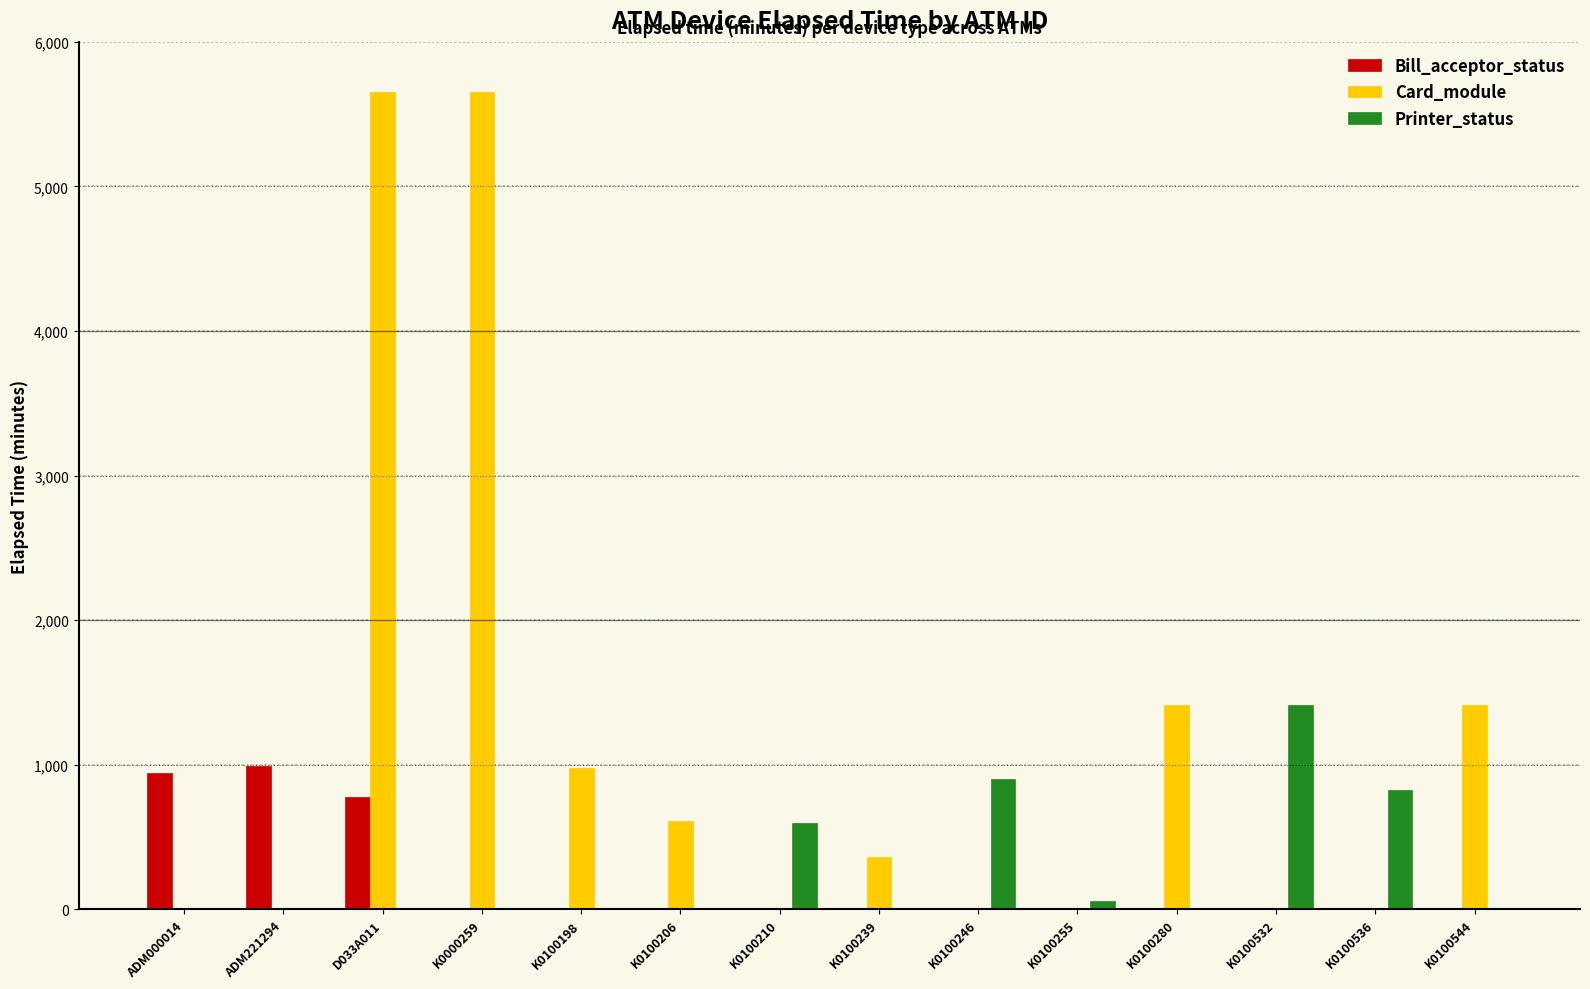

What is the sum of all Bill_acceptor_status values?

2714